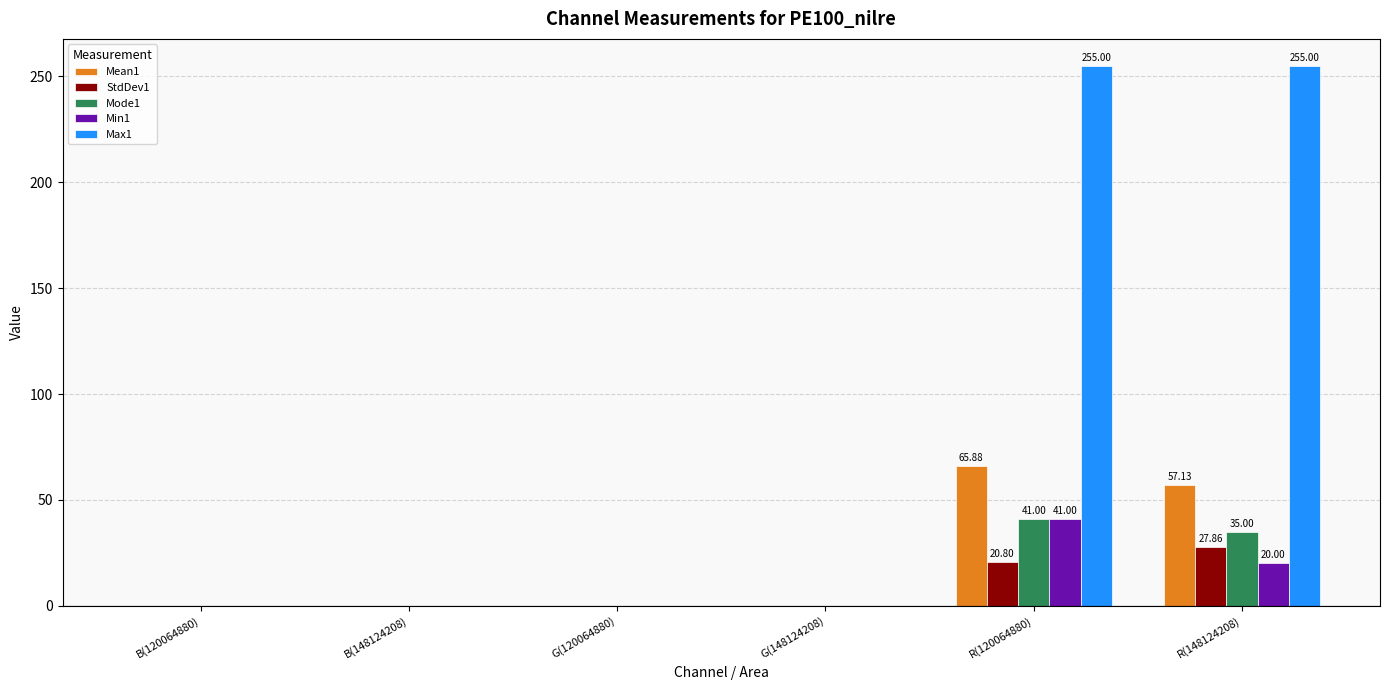

Does the chart contain stacked bars?

No